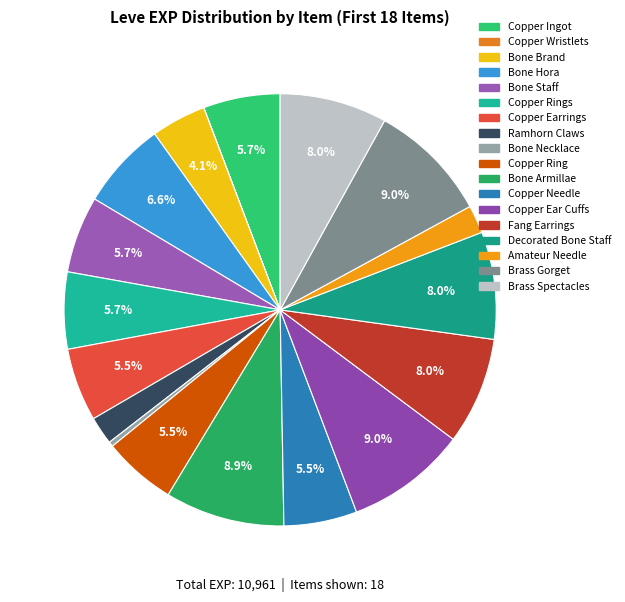

Is Fang Earrings the majority of the pie?

No